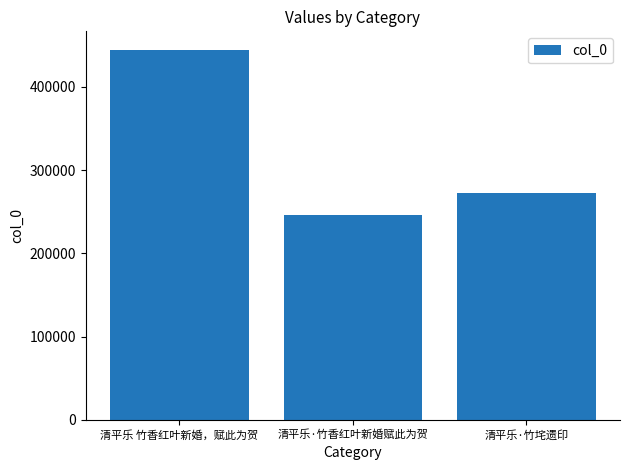

True or false: the data shows 246494 at 清平乐·竹香红叶新婚赋此为贺.

True